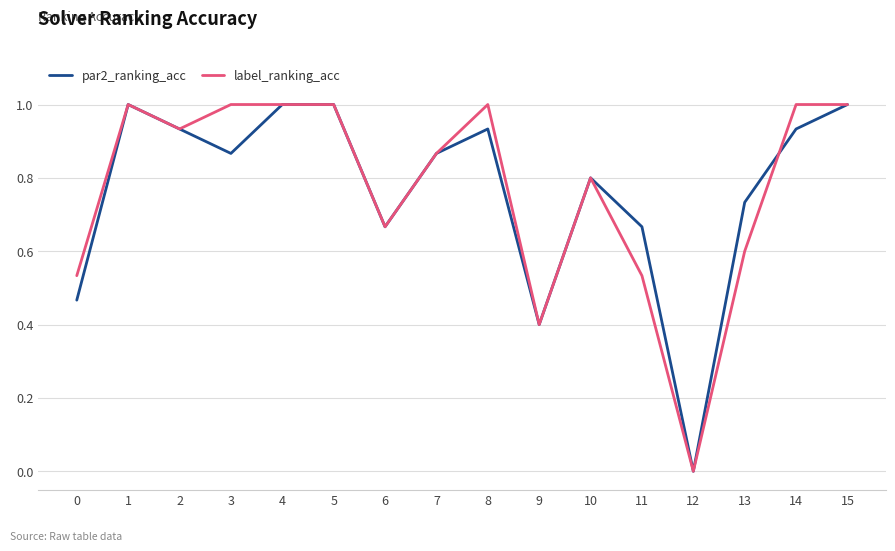

Is the value of par2_ranking_acc at 4 greater than the value of label_ranking_acc at 12?

Yes